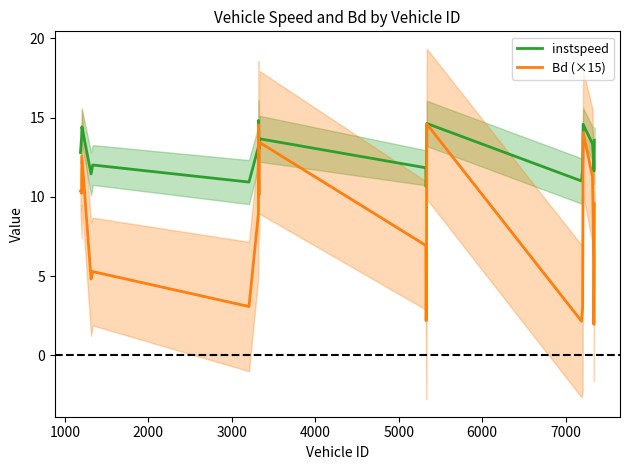

What is the maximum value for Bd (×15)?

14.6